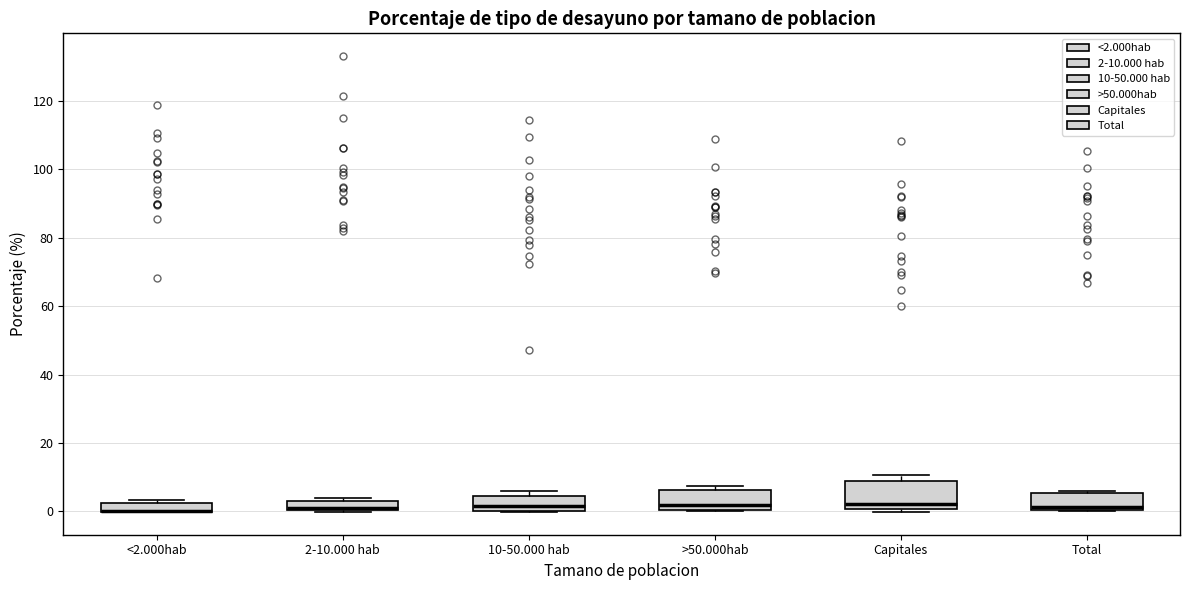

Comparing the boxes themselves (not the whiskers), which one is the tallest?

Capitales